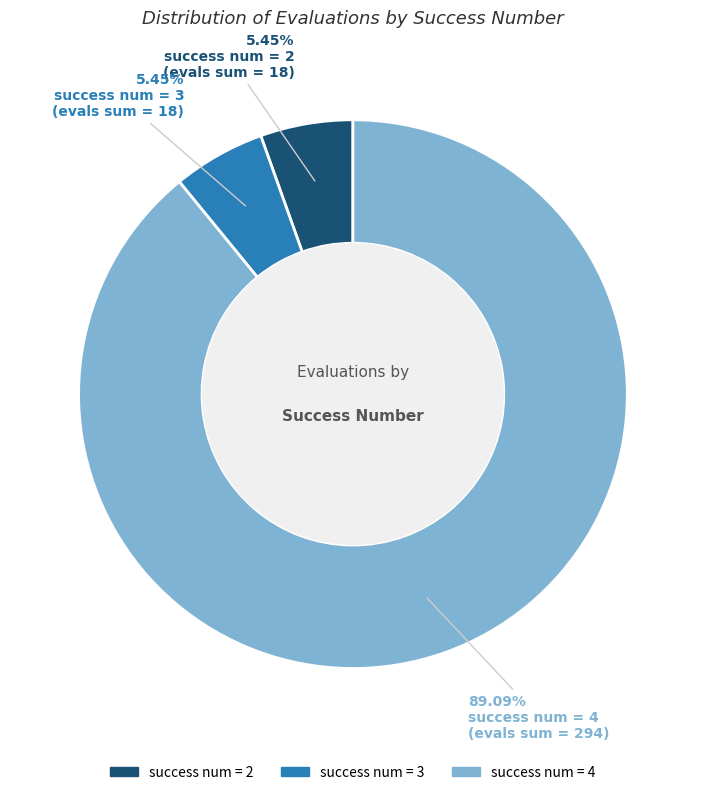

Which category has the biggest portion of the pie?

success num = 4